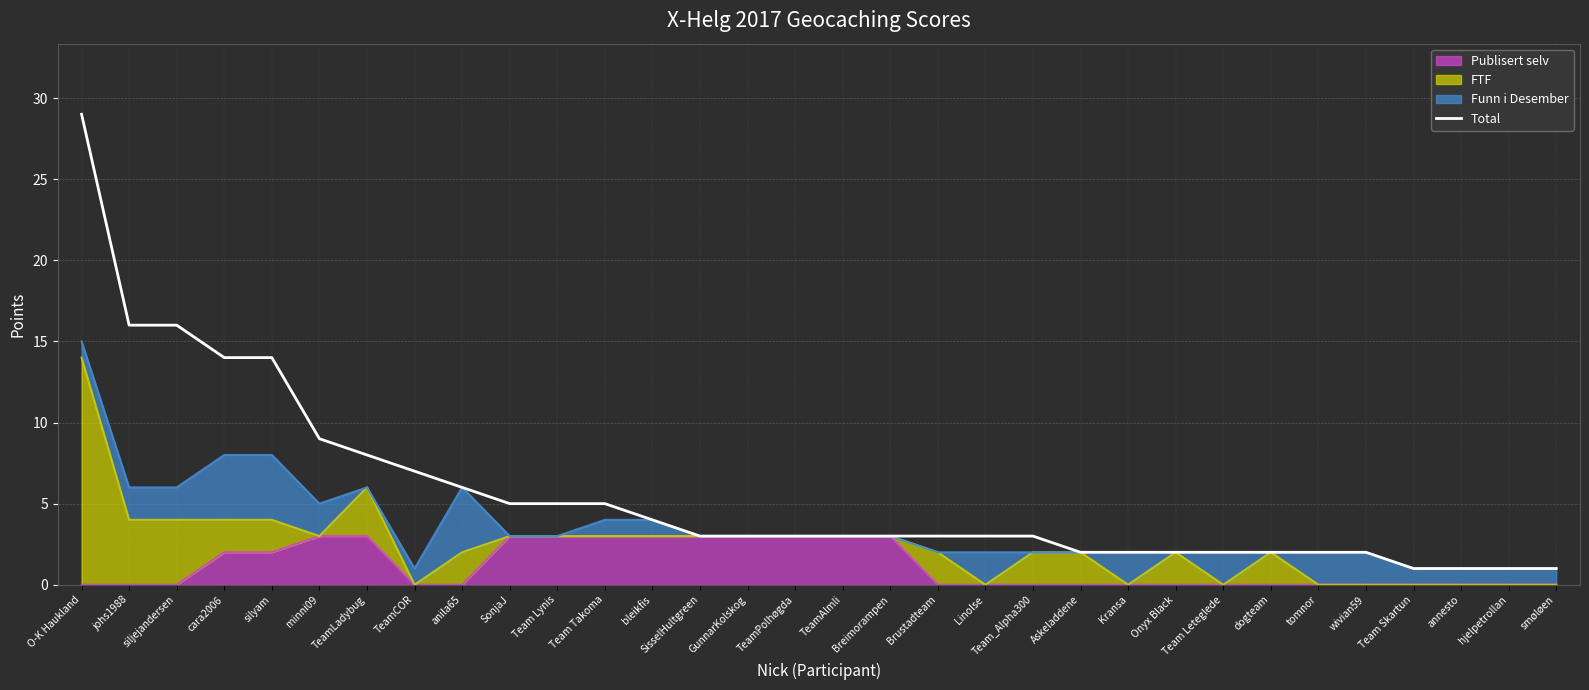

Reading left to right, transcribe all the data shown in this chart.

O-K Haukland=29	johs1988=16	siljejandersen=16	cara2006=14	silyam=14	minni09=9	TeamLadybug=8	TeamCOR=7	anila65=6	SonjaJ=5	Team Lynis=5	Team Takoma=5	bleikfis=4	SisselHultgreen=3	GunnarKolskog=3	TeamPolhøgda=3	TeamAlmli=3	Breimorampen=3	Brustadteam=3	Linolse=3	Team_Alpha300=3	Askeladdene=2	Kransa=2	Onyx Black=2	Team Leteglede=2	dogteam=2	tomnor=2	wivian59=2	Team Skartun=1	annesto=1	hjelpetrollan=1	smøløen=1